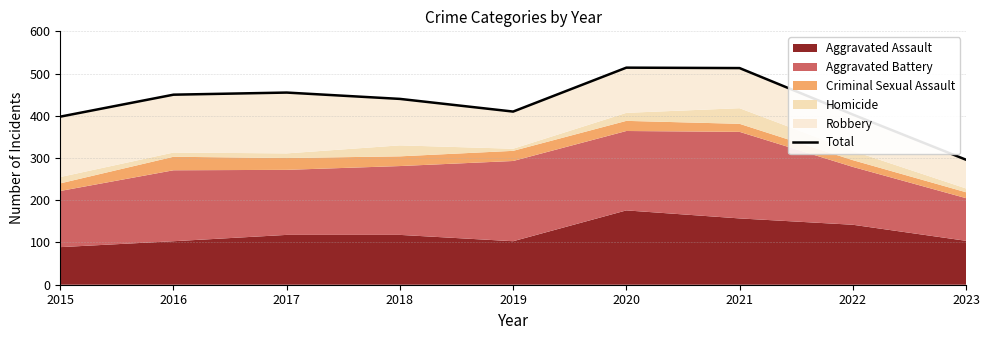

At which label does the data first exceed 440?

2016